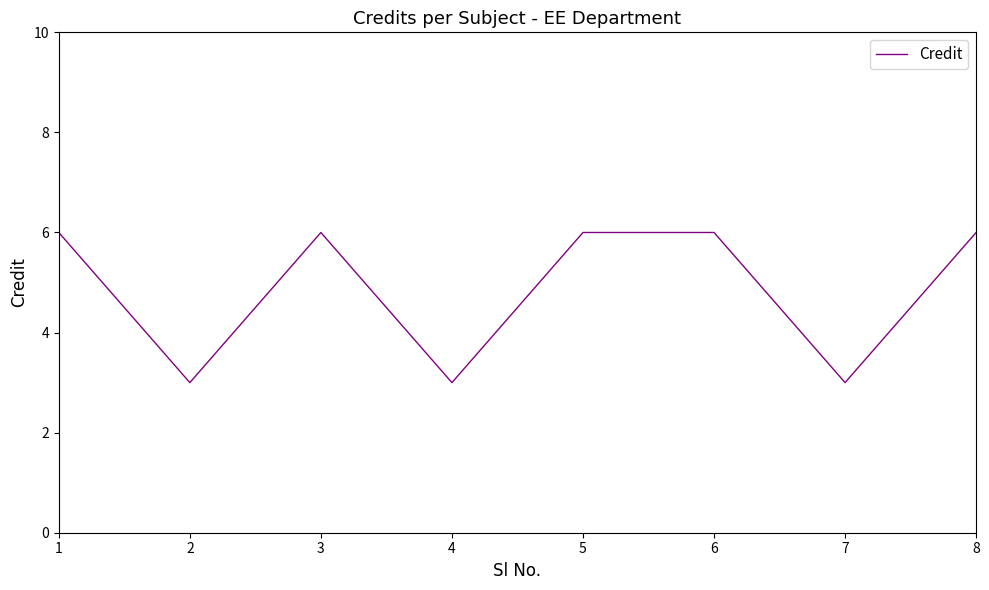

The chart shows a value of 6 at 8. True or false?

True